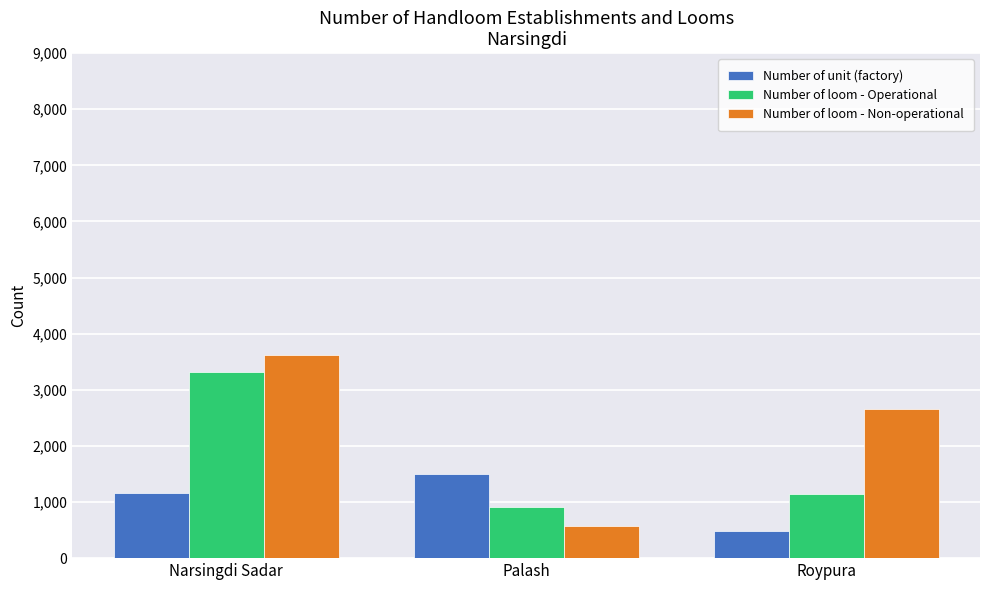

True or false: Number of unit (factory) has a value of 1156 at Narsingdi Sadar.

True